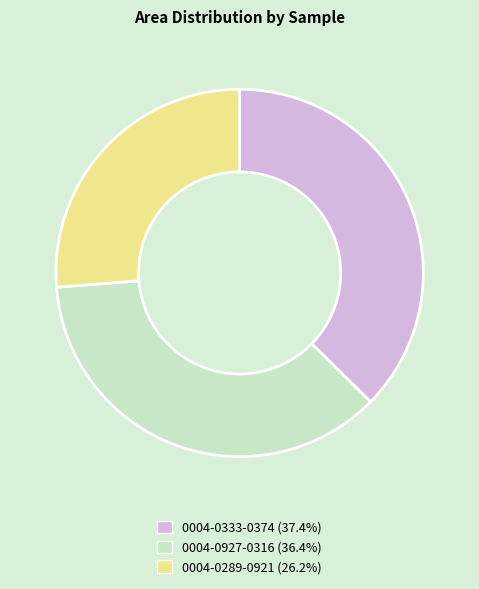

Does any single category account for the majority?

No